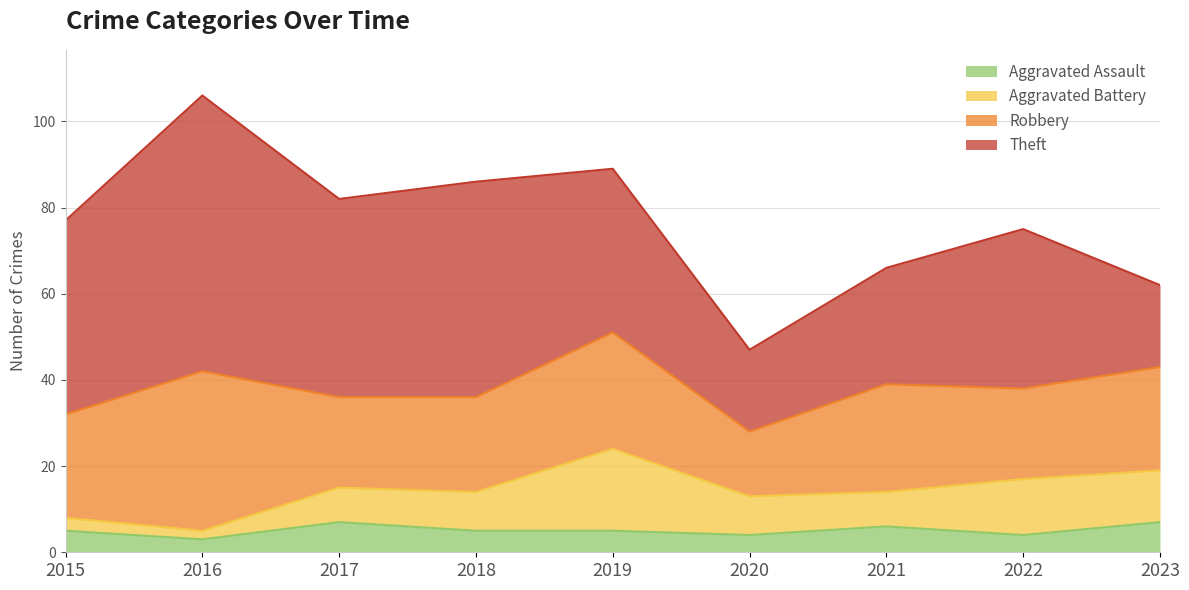

What are all the series names shown in the legend?

Aggravated Assault, Aggravated Battery, Robbery, Theft